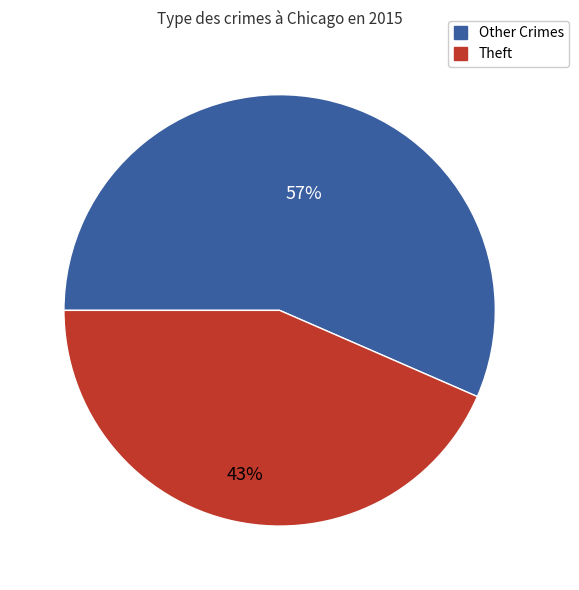

How many slices are in this pie chart?

2